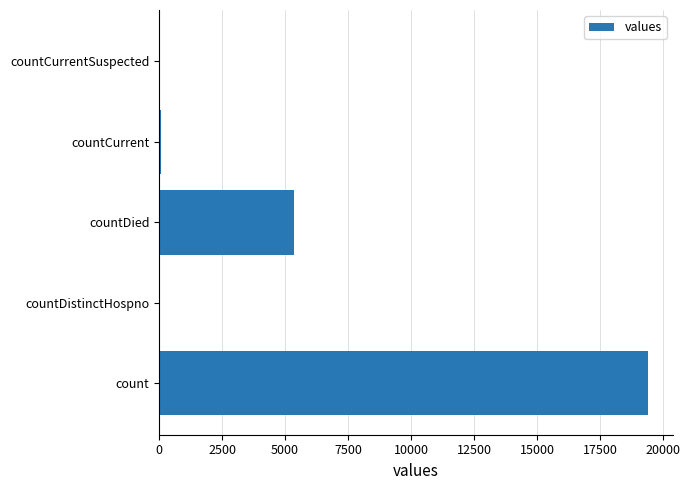

What is the sum of all values?

24875